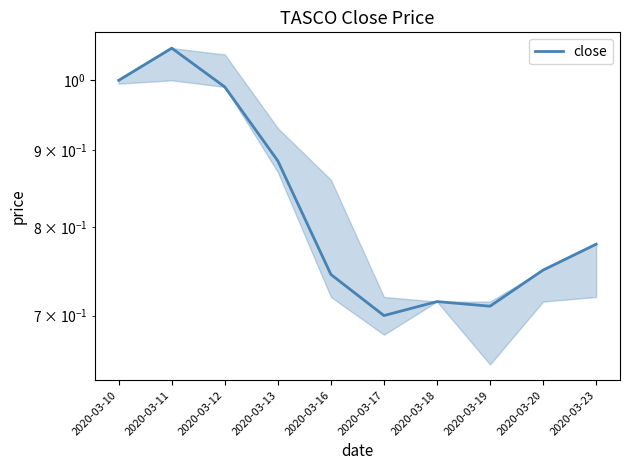

How many interior local valleys (lower than both neighbors) does the data have?

2